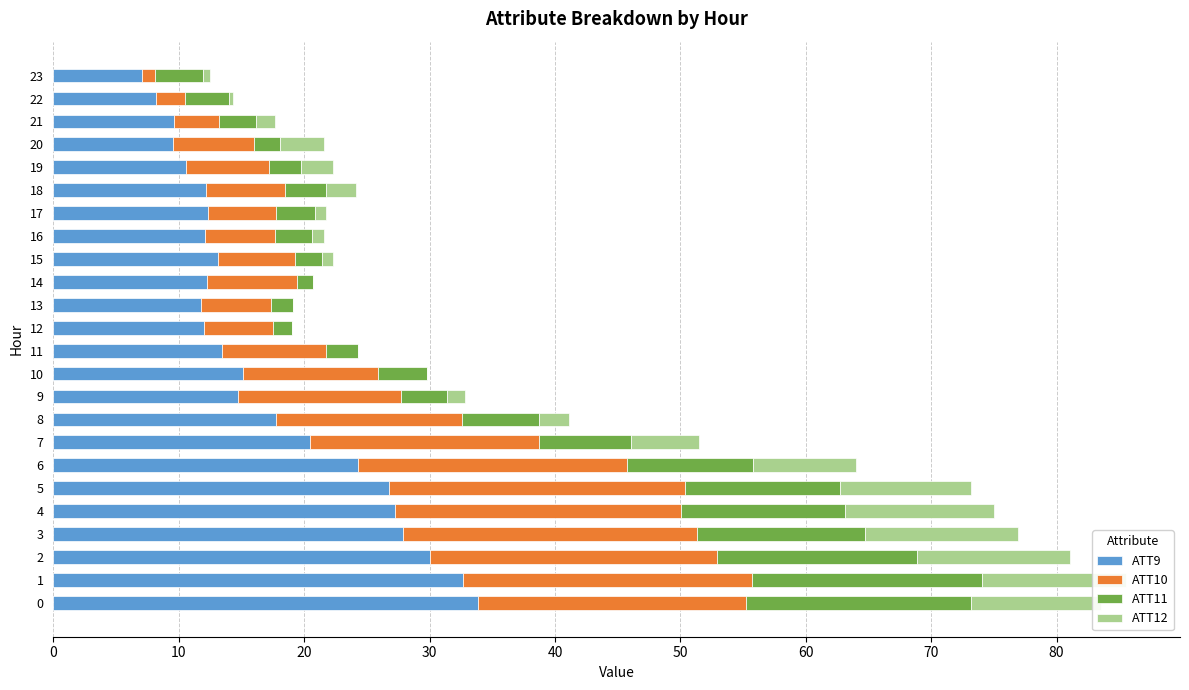

True or false: ATT9 has a value of 6.9 at 15.

False